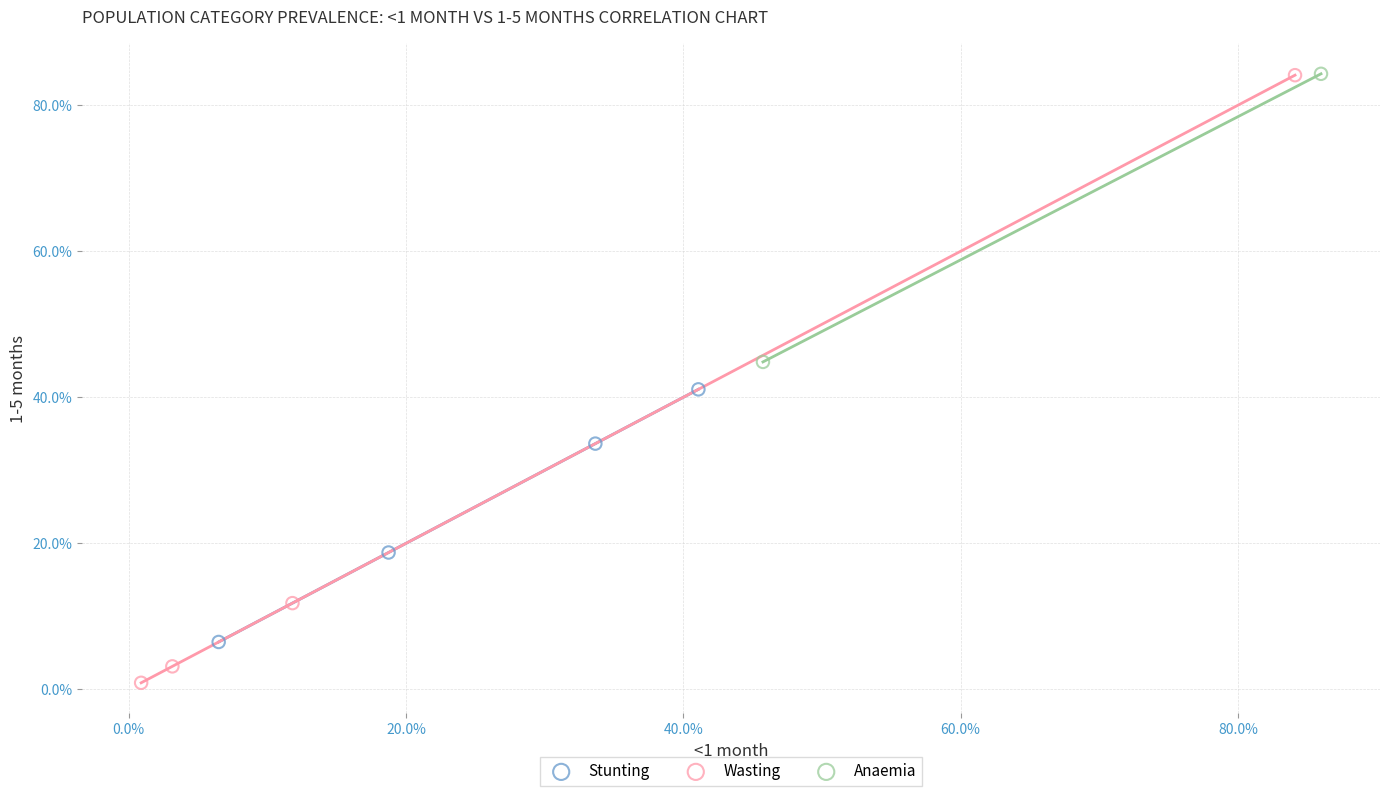

Which series has the largest Y range (max minus min)?

Wasting